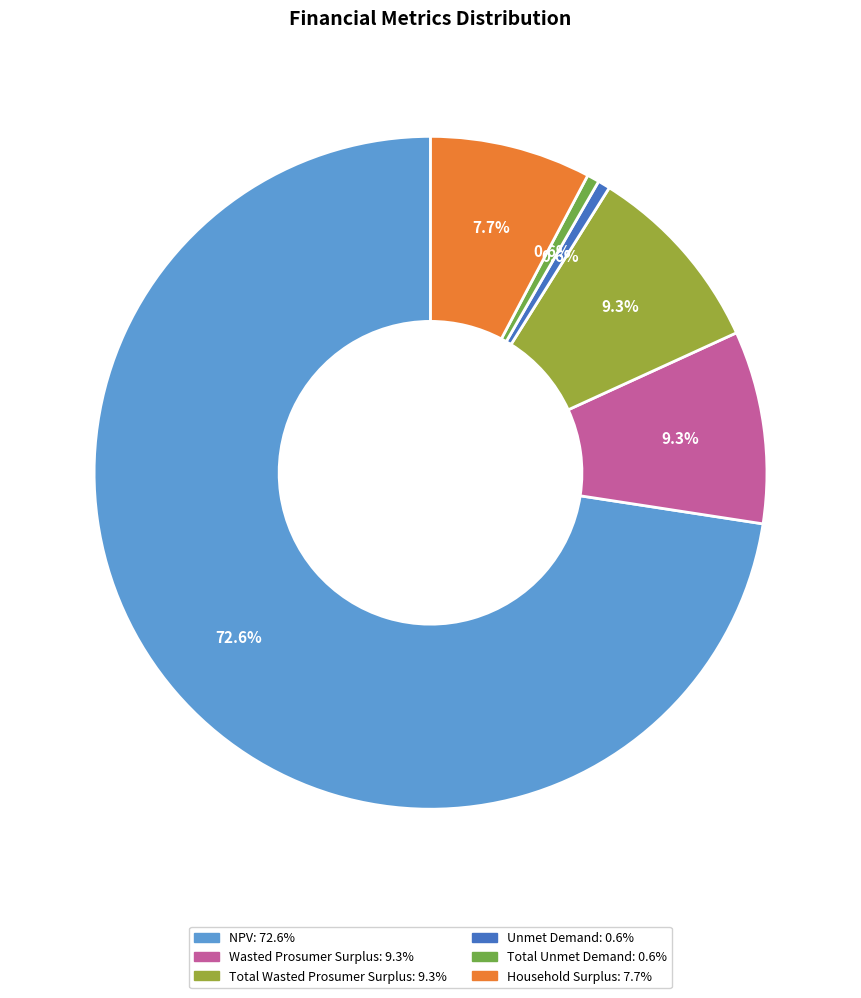

To the nearest percent, what is the average slice percentage?

17%